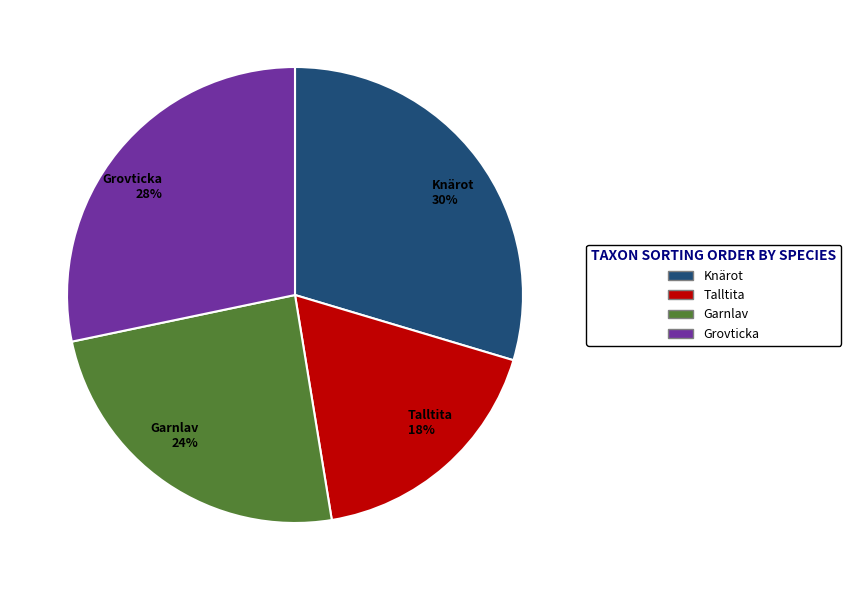

What is the smallest slice in the pie chart?

Talltita